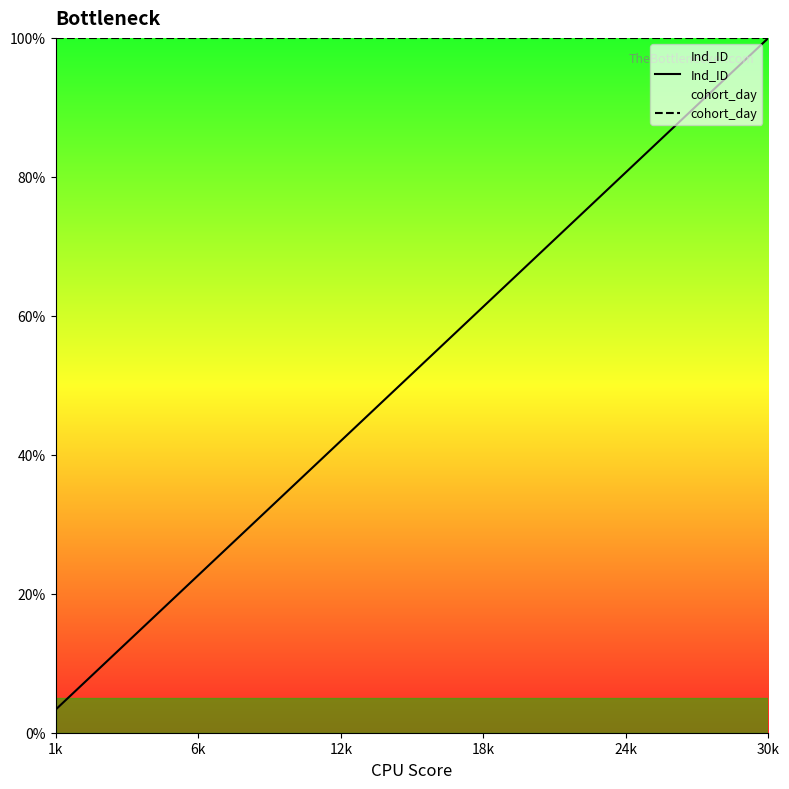

What is the value of the cohort_day point at the 1st from the left?

100.0